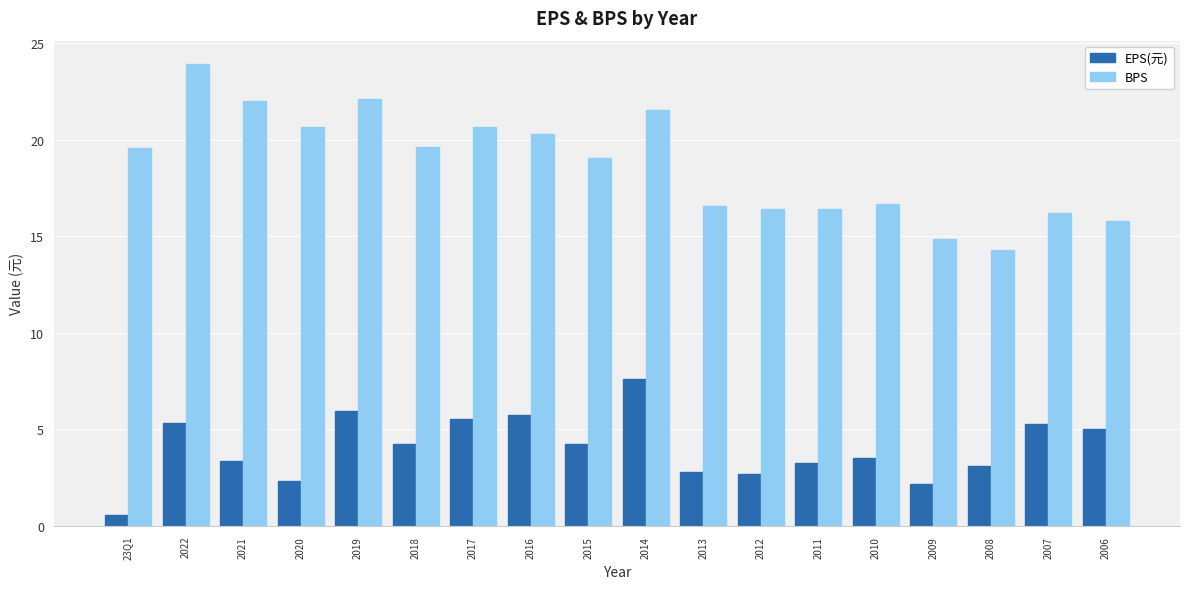

What is the difference between the BPS values at 2017 and 2006?

4.9